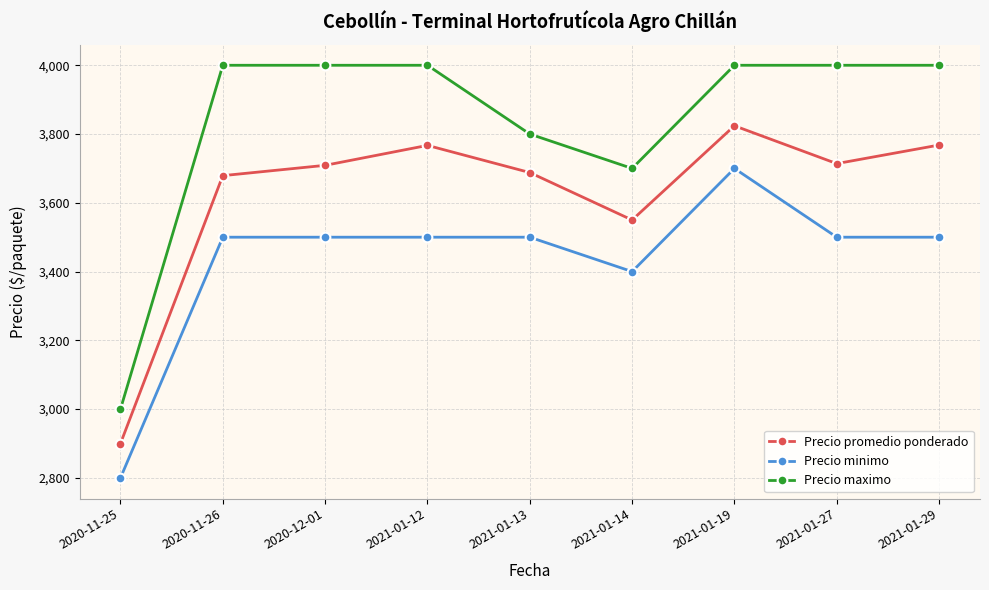

True or false: Precio minimo and Precio promedio ponderado intersect in this chart.

False